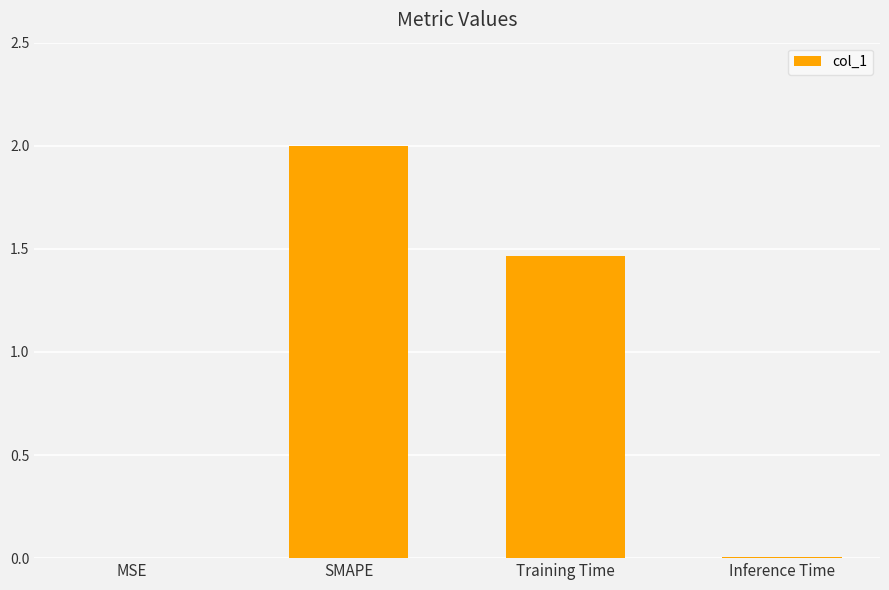

At which category does the chart reach its peak across all series?

SMAPE